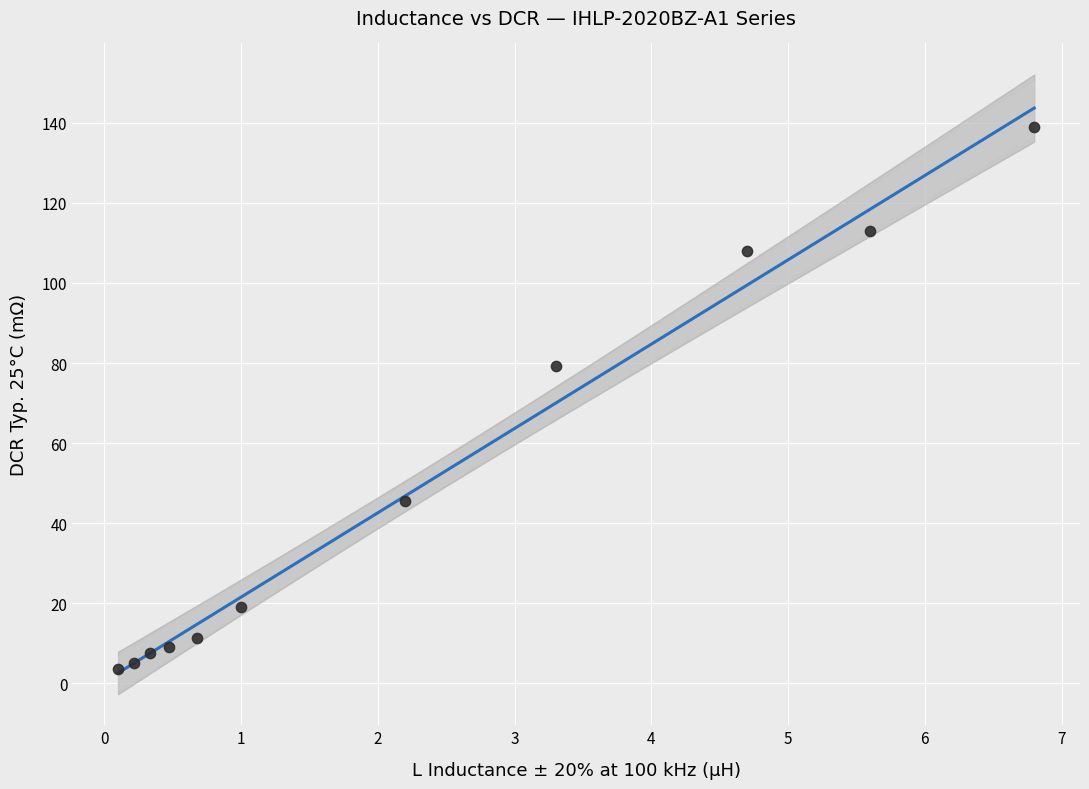

What Y value in the scatter plot is closest to 71?

79.2